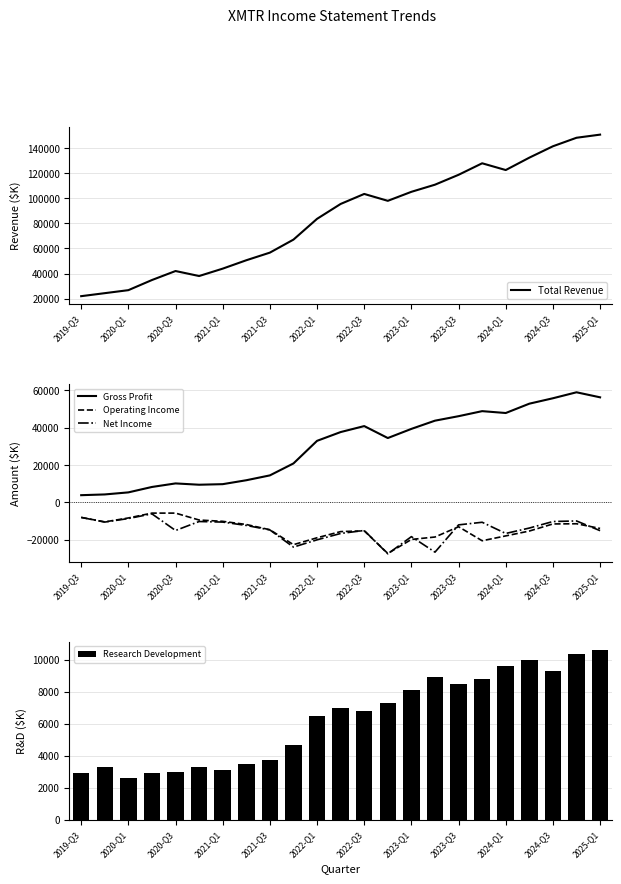

Is it true that Gross Profit equals 10200 at 2020-Q3?

True